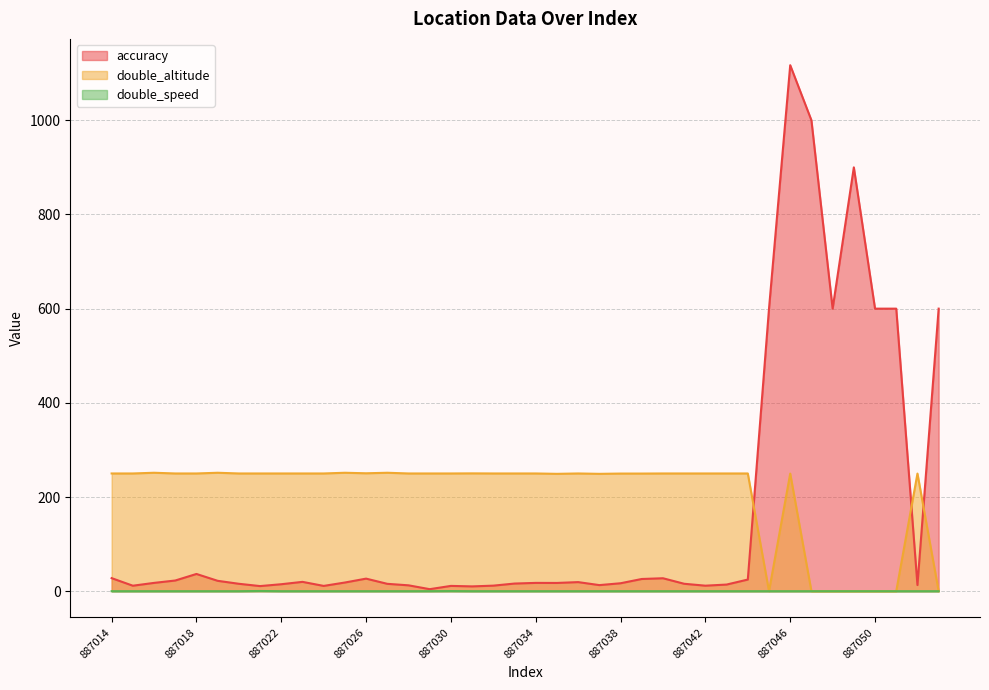

Which series changed the most between 887029 and 887050?

accuracy